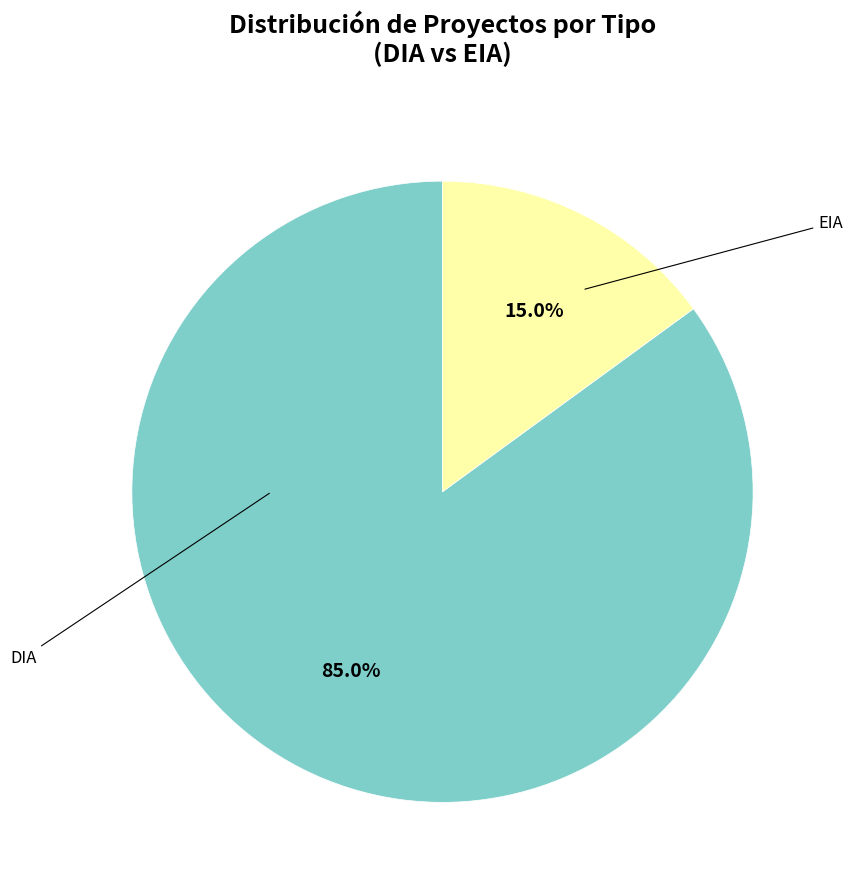

Is there a majority slice in this chart?

Yes